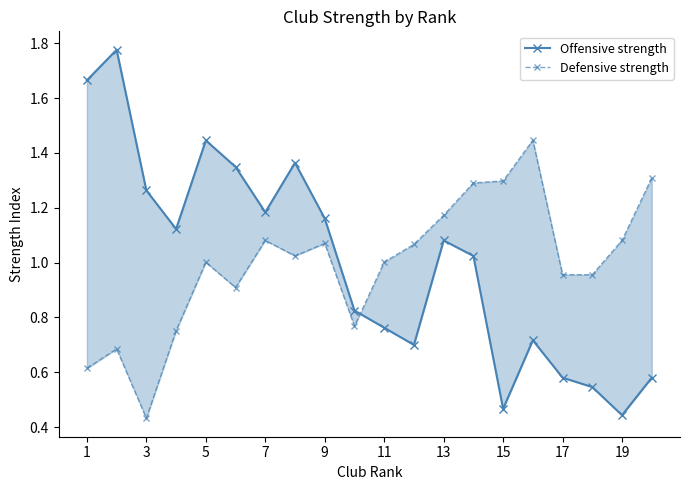

Count the number of categories in the chart.

20